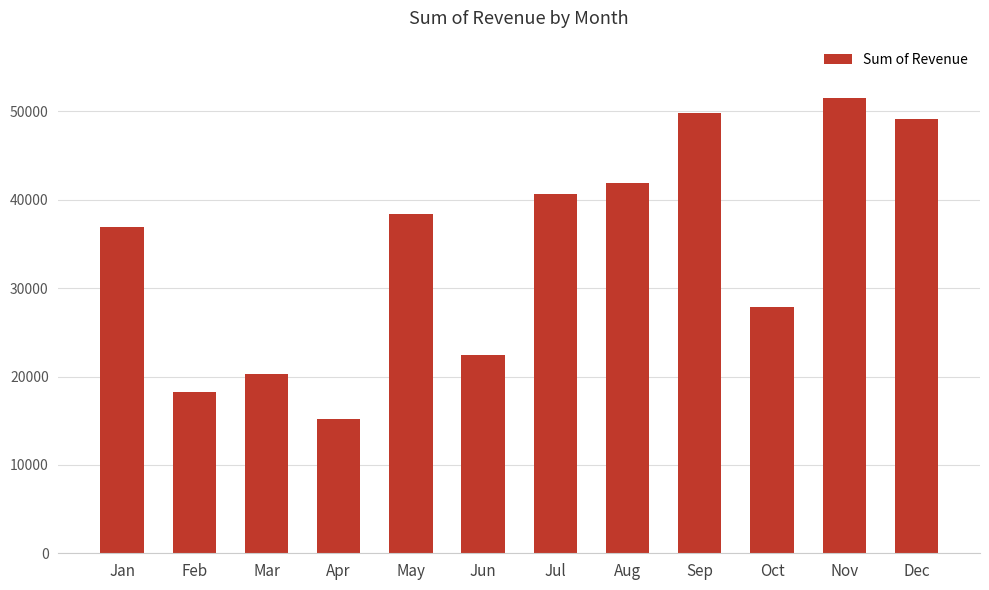

Read the value at Aug, to the nearest 100.

41900